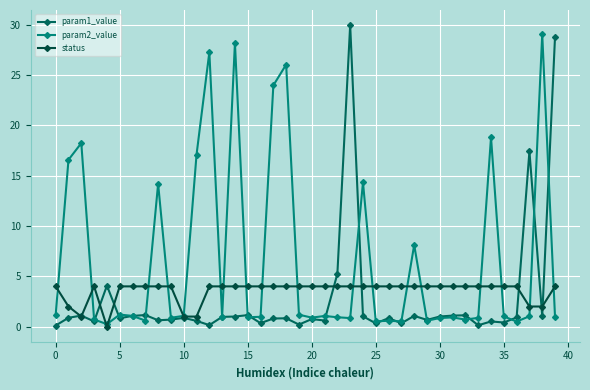

Count the number of categories in the chart.

40